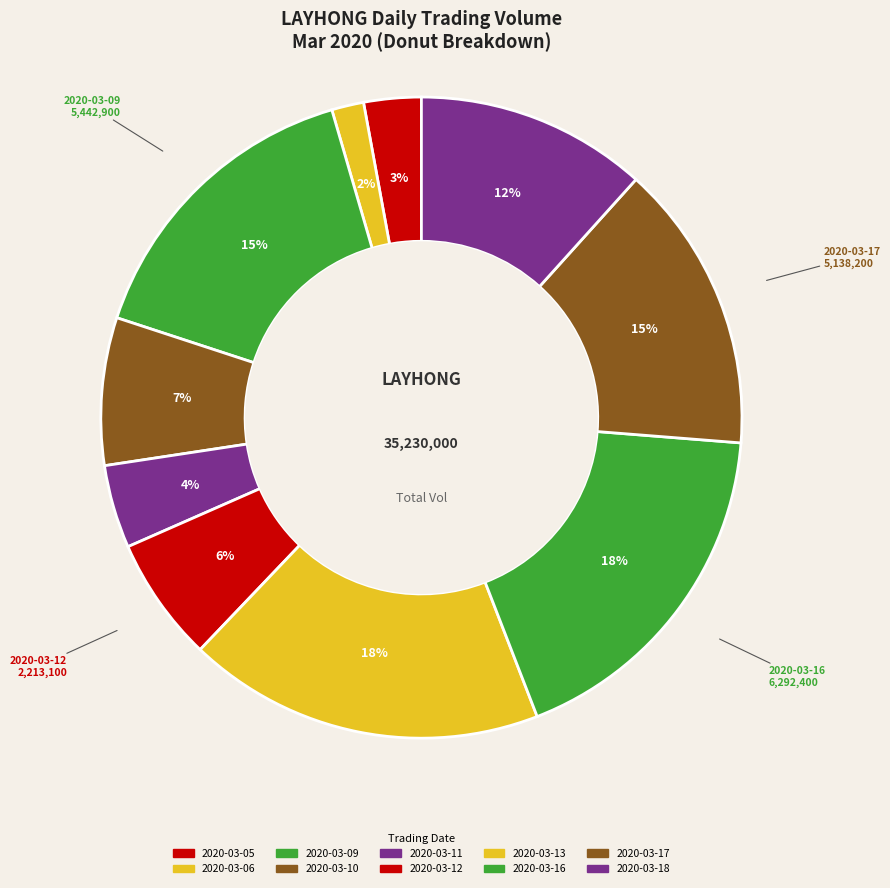

What percentage is the 2020-03-05 slice, to the nearest percent?

3%